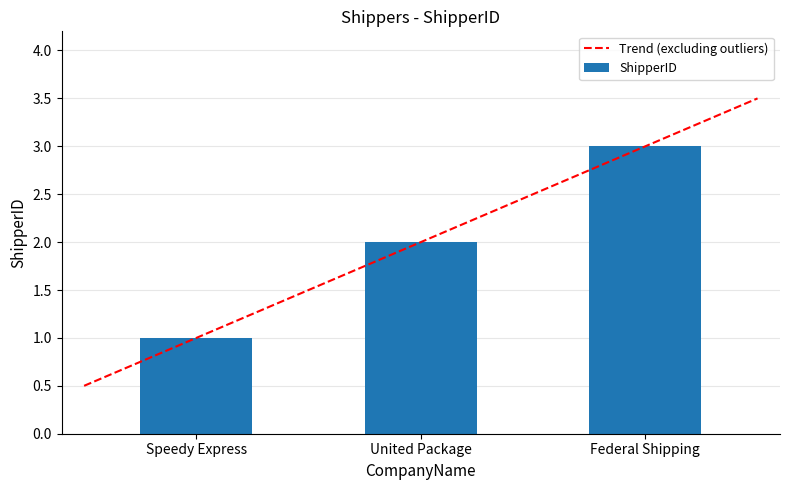

What is the minimum value shown in the chart?

1